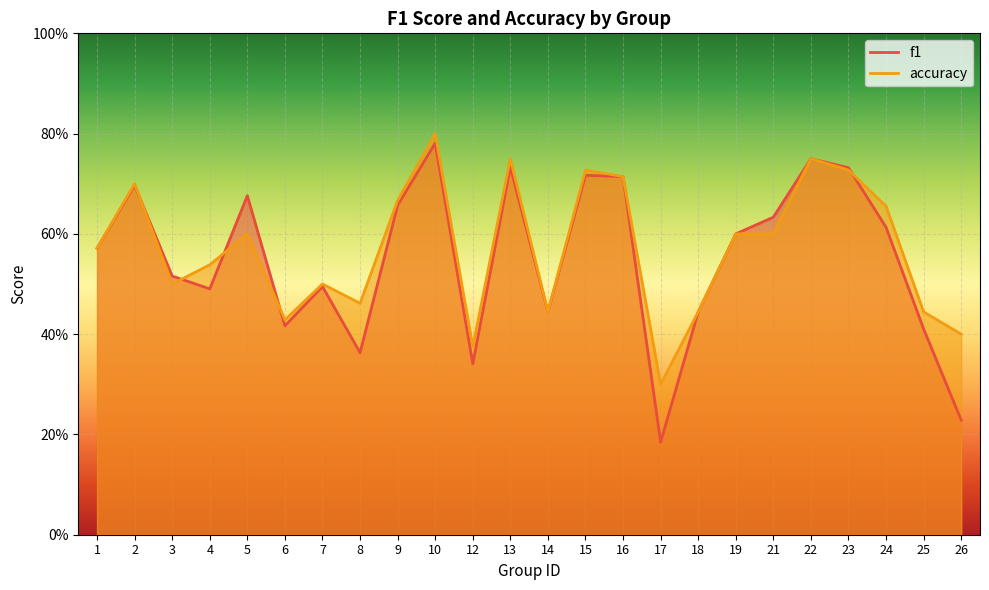

How many lines are shown in the chart?

2